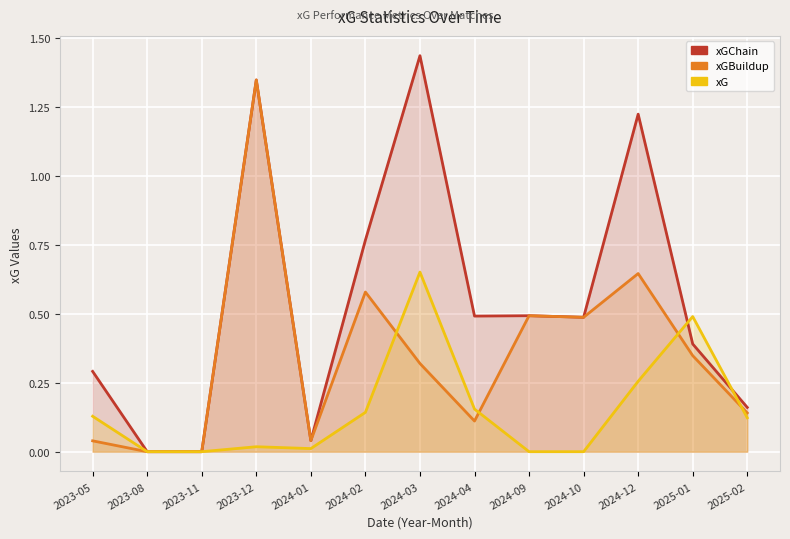

List the series in order of their overall mean, lowest first.

xG, xGBuildup, xGChain